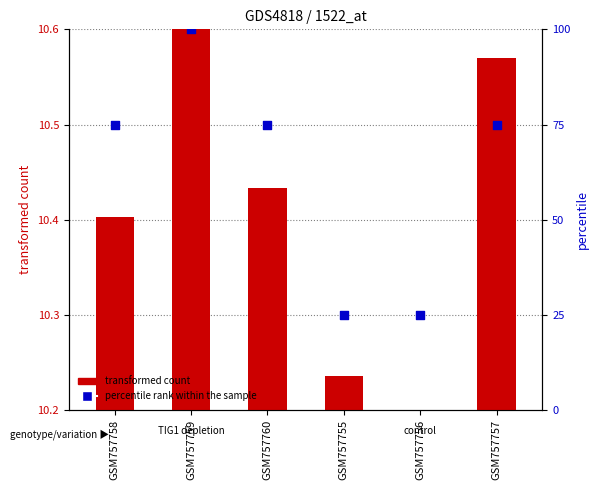

Which series contains the highest Y value?

percentile rank within the sample